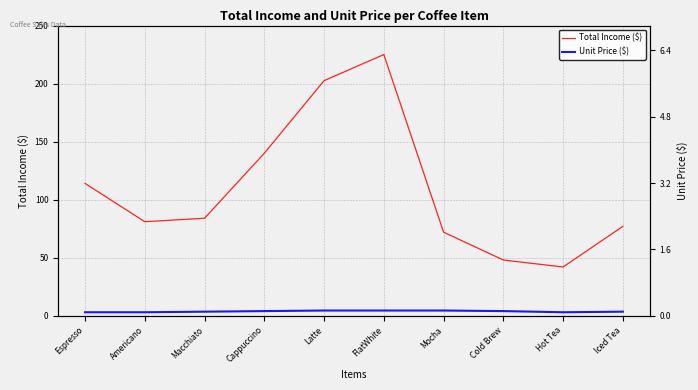

The value of Total Income ($) at Cold Brew is 13.2. True or false?

False